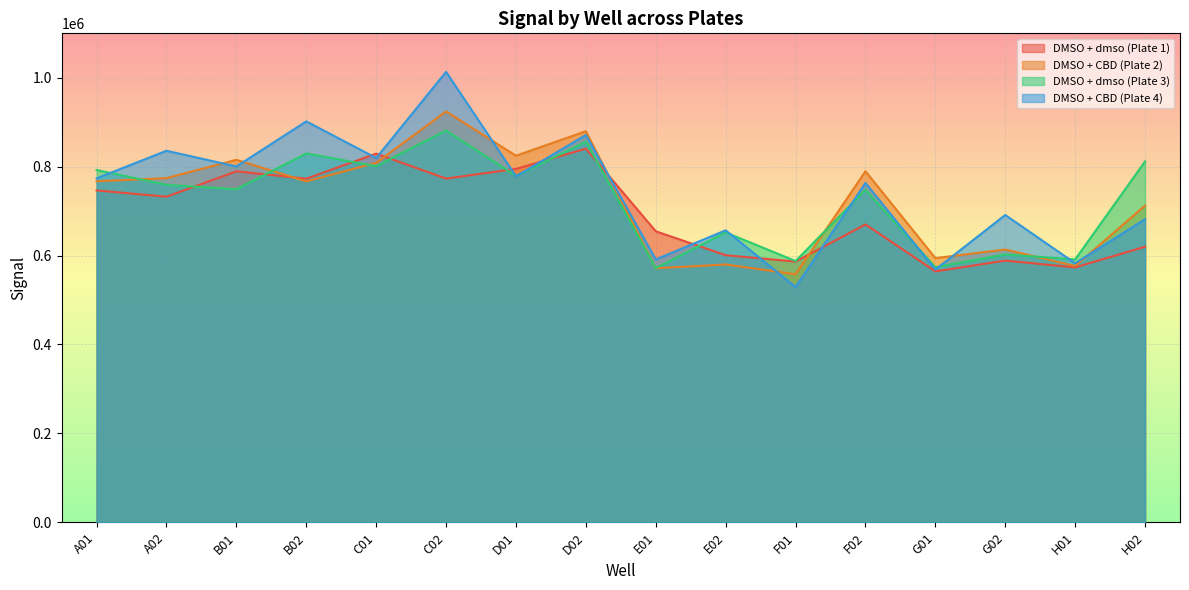

What is the difference between the DMSO + CBD (Plate 4) values at A01 and E01?

182460.1